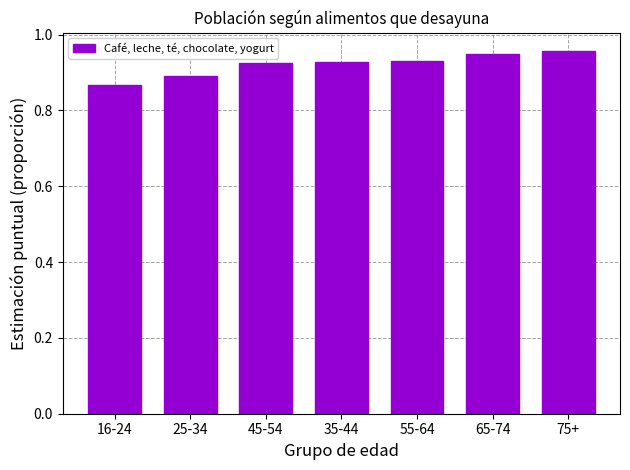

What is the difference between the maximum and minimum values?

0.1